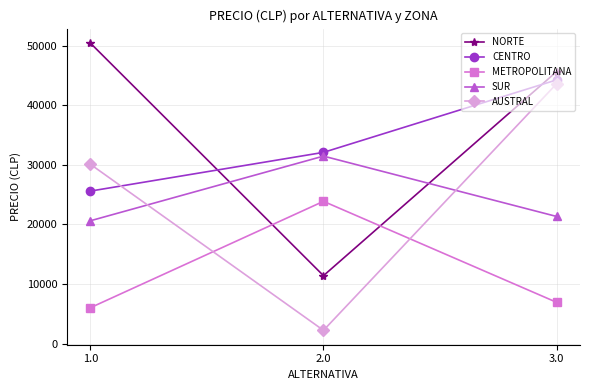

Which series has the largest range (max minus min)?

AUSTRAL